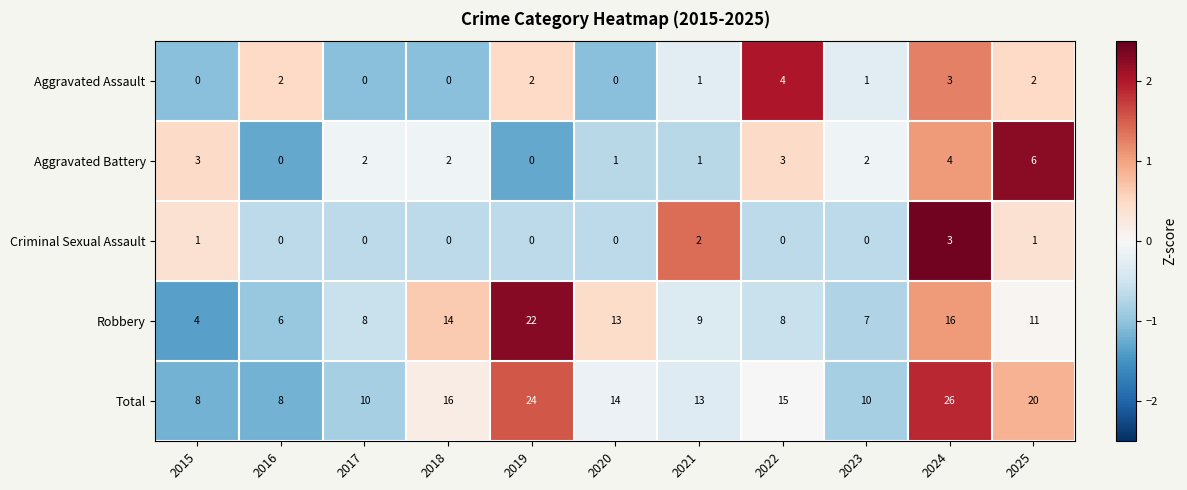

At which category is the sum across all series the highest?

2024